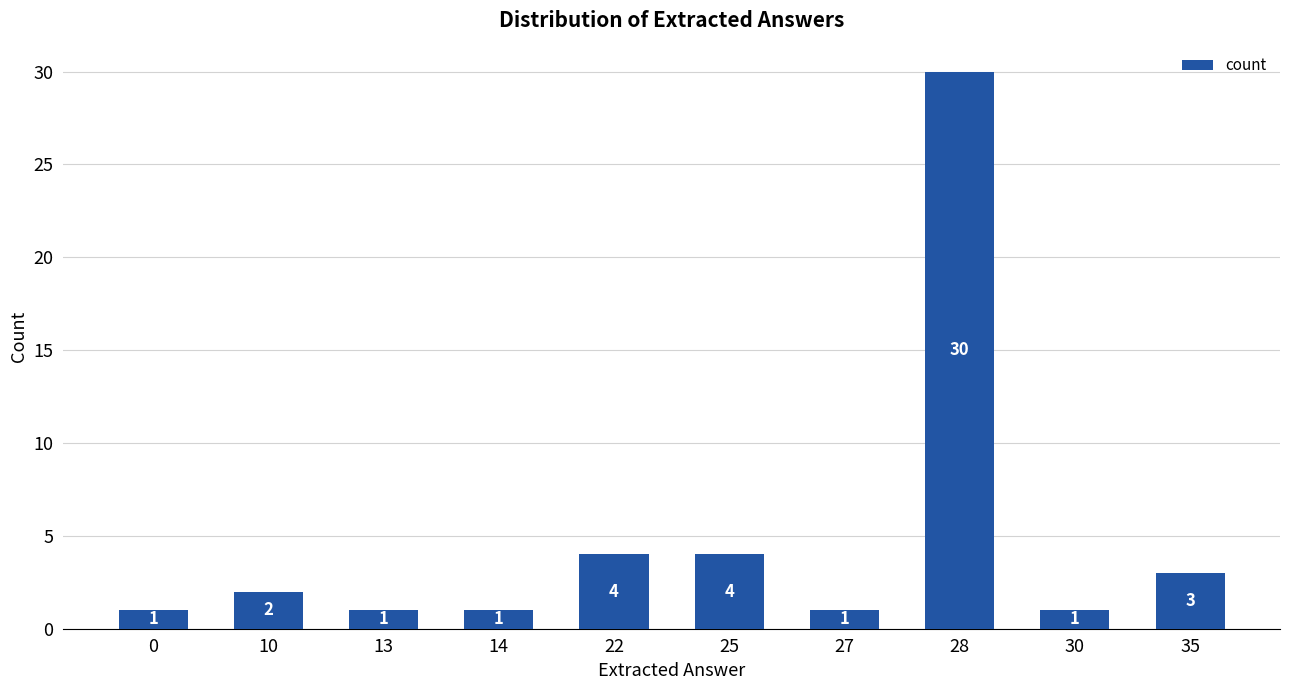

Reading right to left, extract all data points from this chart.

3	1	30	1	4	4	1	1	2	1